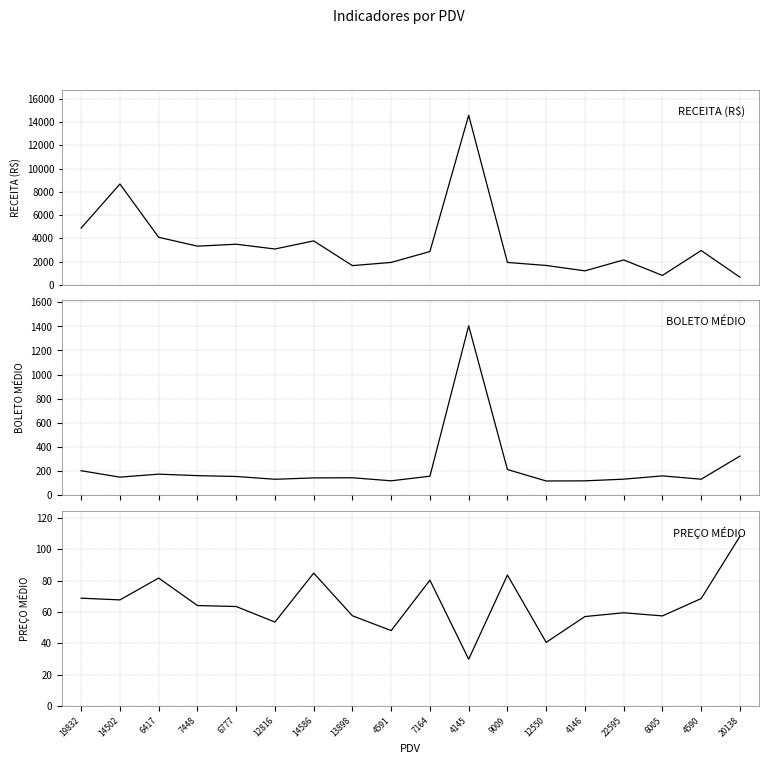

What is the total value across all series at 14586?

4003.4